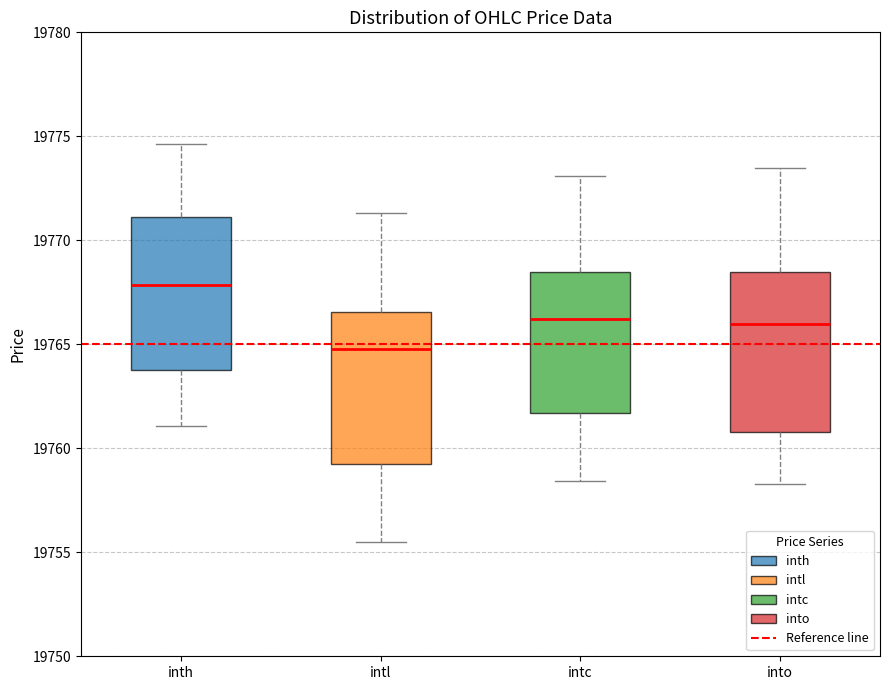

Reading left to right, transcribe this box plot: for each box, give where its median line is, the range the box spans, and where its two whiskers end, as read against the y-axis. The values are not printed on the chart, so give them approximately, as read against the axis.

inth: median 19768.0, box 19764.0 to 19771.0, whiskers 19761.0 to 19774.5
intl: median 19765.0, box 19759.0 to 19766.5, whiskers 19755.5 to 19771.5
intc: median 19766.0, box 19761.5 to 19768.5, whiskers 19758.5 to 19773.0
into: median 19766.0, box 19761.0 to 19768.5, whiskers 19758.5 to 19773.5